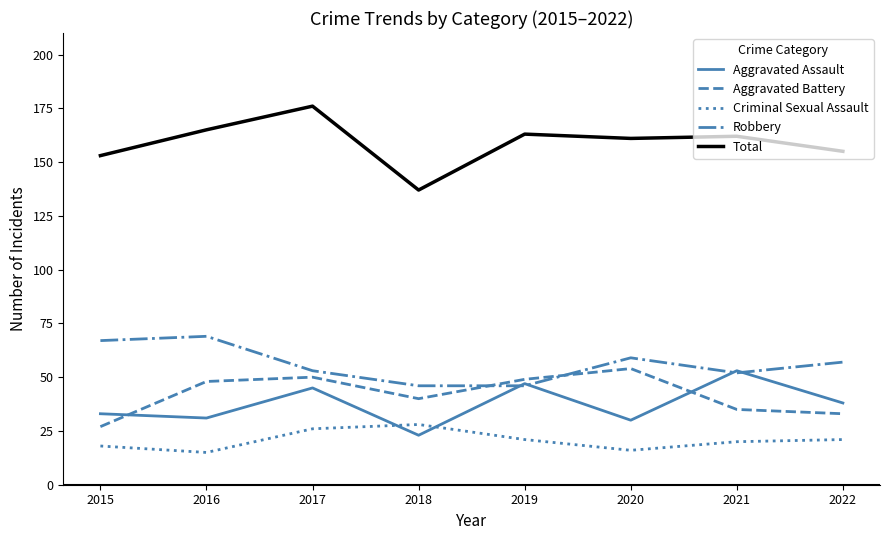

The value of Total at 2019 is 163. True or false?

True